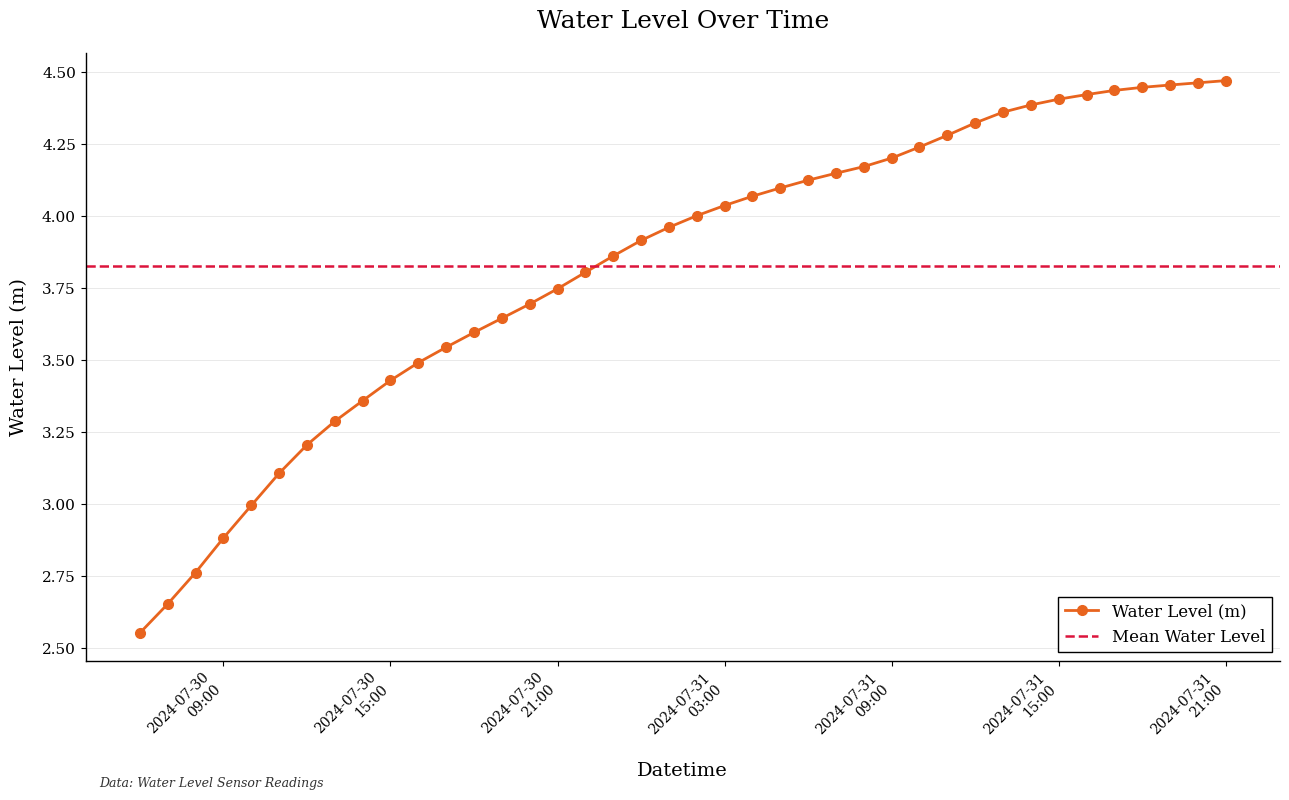

List the labels in order of value, smallest first.

2024-07-30 06:00:00, 2024-07-30 07:00:00, 2024-07-30 08:00:00, 2024-07-30 09:00:00, 2024-07-30 10:00:00, 2024-07-30 11:00:00, 2024-07-30 12:00:00, 2024-07-30 13:00:00, 2024-07-30 14:00:00, 2024-07-30 15:00:00, 2024-07-30 16:00:00, 2024-07-30 17:00:00, 2024-07-30 18:00:00, 2024-07-30 19:00:00, 2024-07-30 20:00:00, 2024-07-30 21:00:00, 2024-07-30 22:00:00, 2024-07-30 23:00:00, 2024-07-31 00:00:00, 2024-07-31 01:00:00, 2024-07-31 02:00:00, 2024-07-31 03:00:00, 2024-07-31 04:00:00, 2024-07-31 05:00:00, 2024-07-31 06:00:00, 2024-07-31 07:00:00, 2024-07-31 08:00:00, 2024-07-31 09:00:00, 2024-07-31 10:00:00, 2024-07-31 11:00:00, 2024-07-31 12:00:00, 2024-07-31 13:00:00, 2024-07-31 14:00:00, 2024-07-31 15:00:00, 2024-07-31 16:00:00, 2024-07-31 17:00:00, 2024-07-31 18:00:00, 2024-07-31 19:00:00, 2024-07-31 20:00:00, 2024-07-31 21:00:00